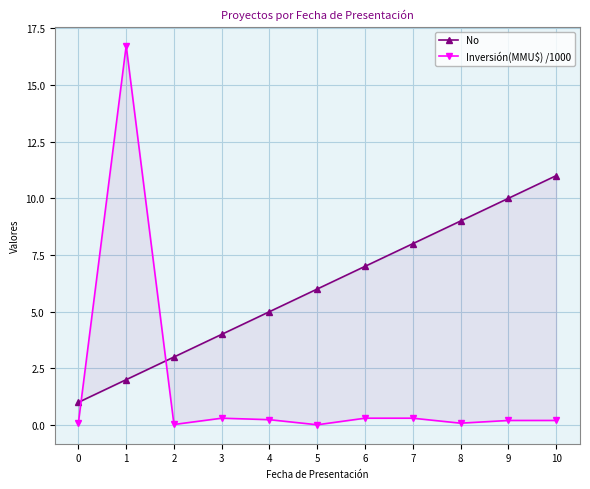

Does the chart display data point markers on the line(s)?

Yes